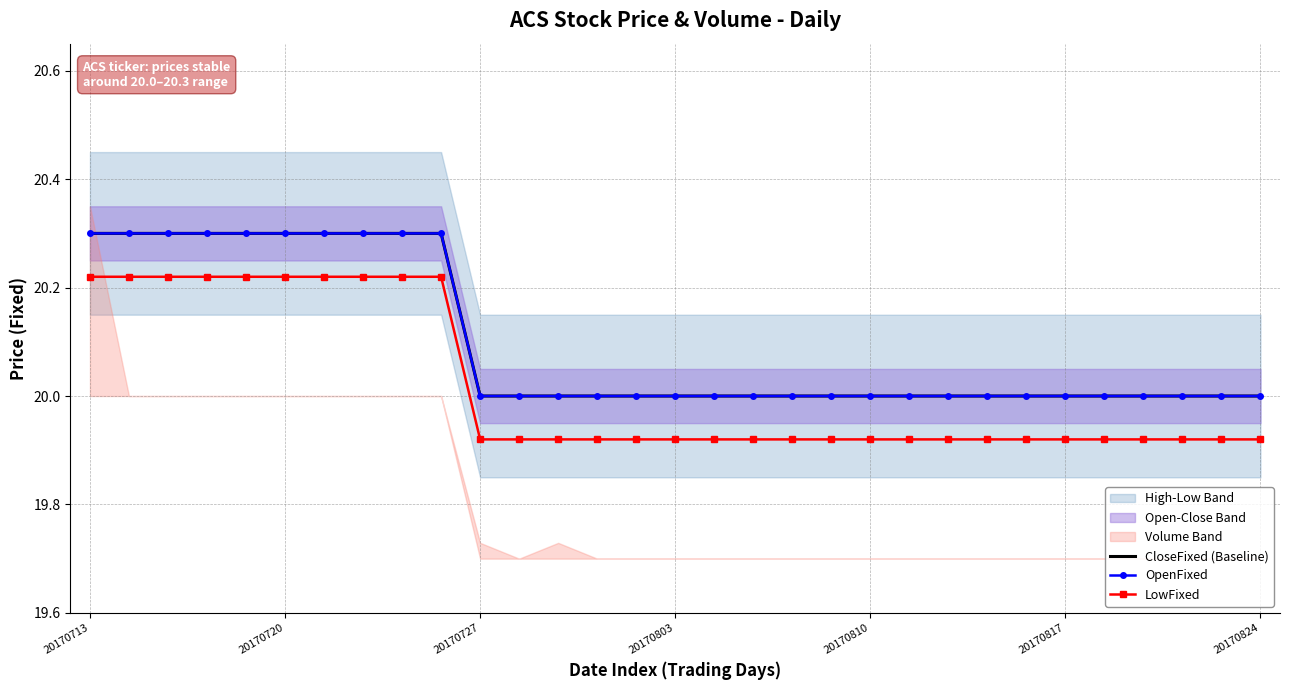

What is the maximum value shown in the chart?

20.3